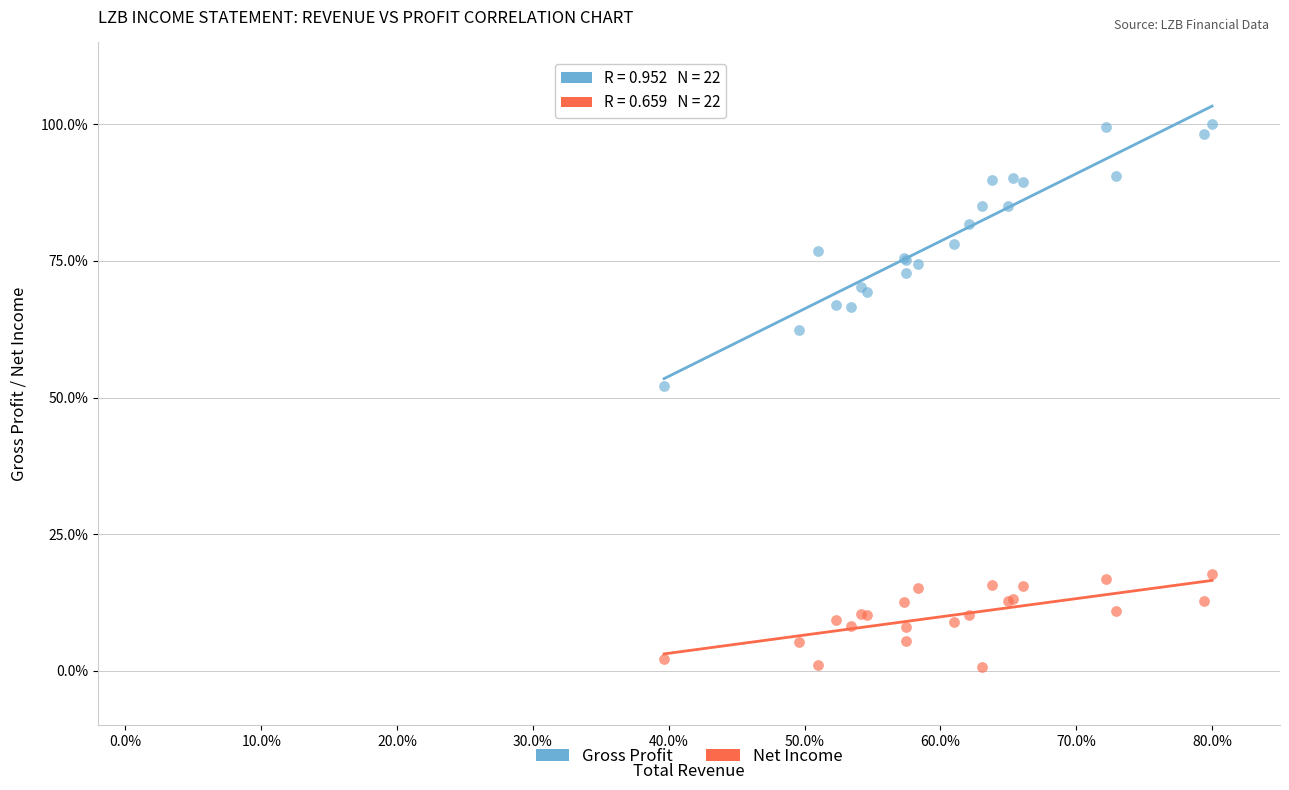

Across all series, what Y value is closest to 50?

52.1